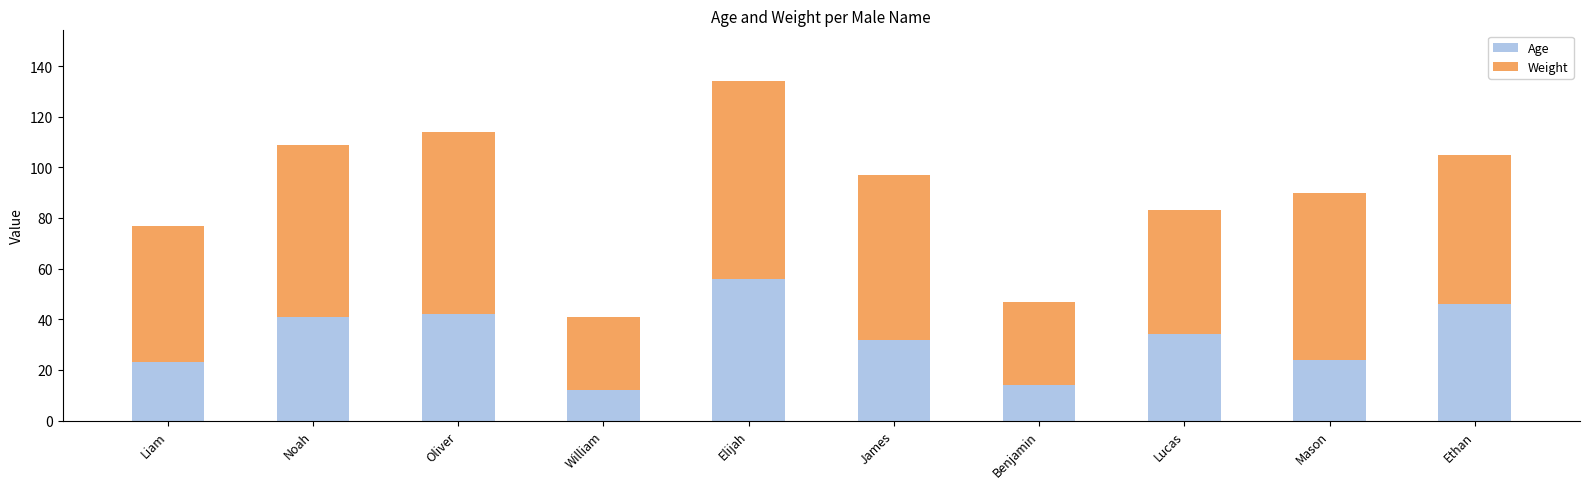

What is the total value across all series at Ethan?

105